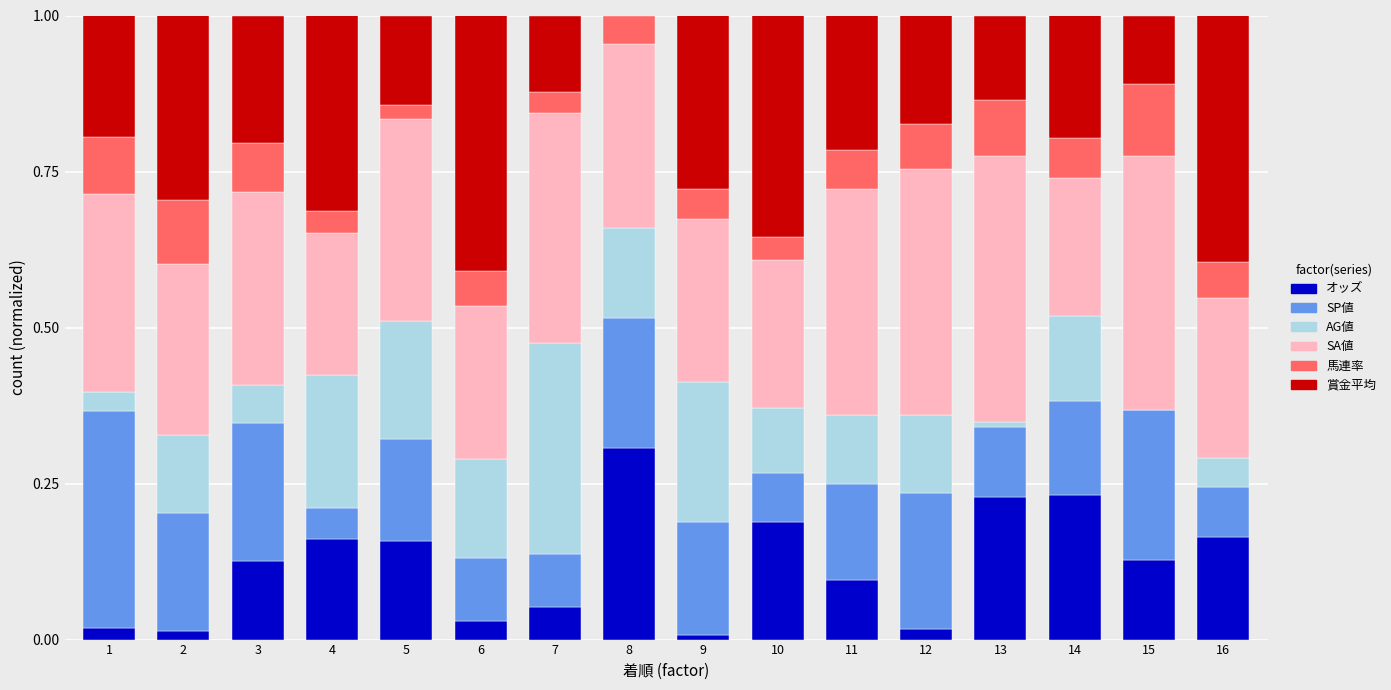

True or false: オッズ has a value of 0.3 at 10.

False